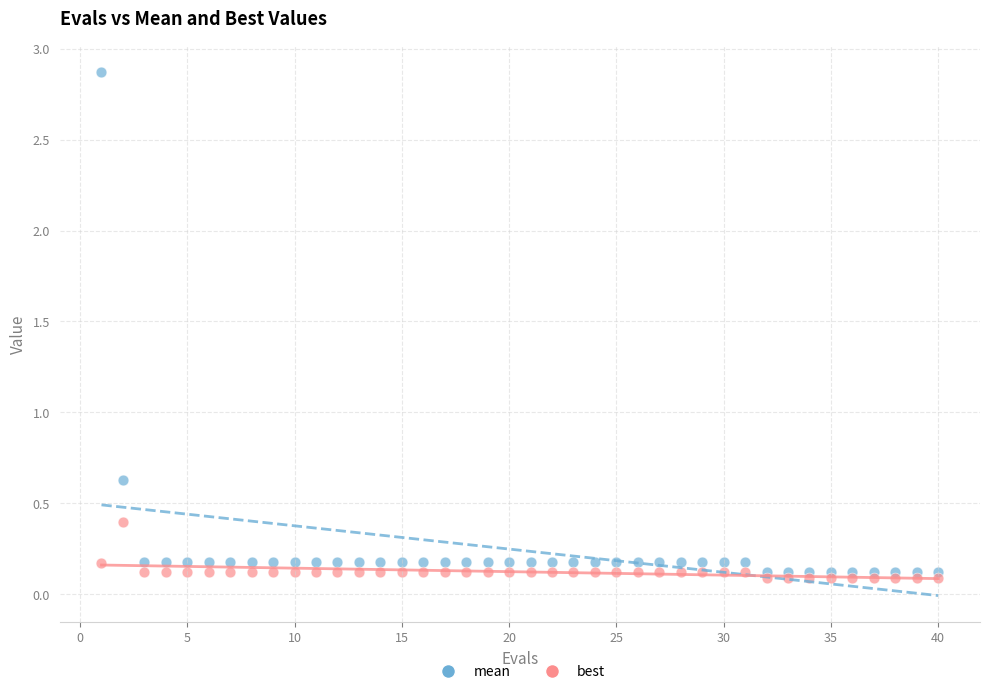

Which series has the widest spread of Y values?

mean